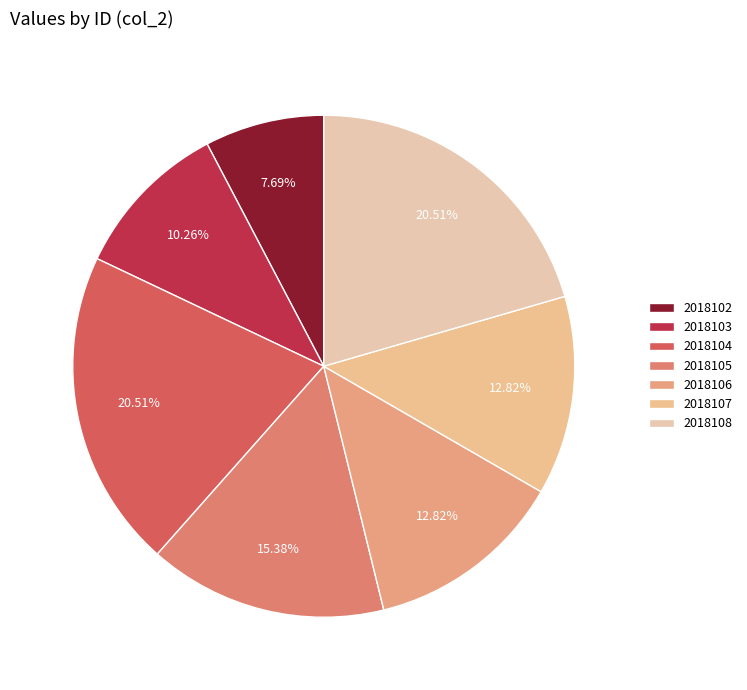

How many slices are in this pie chart?

7